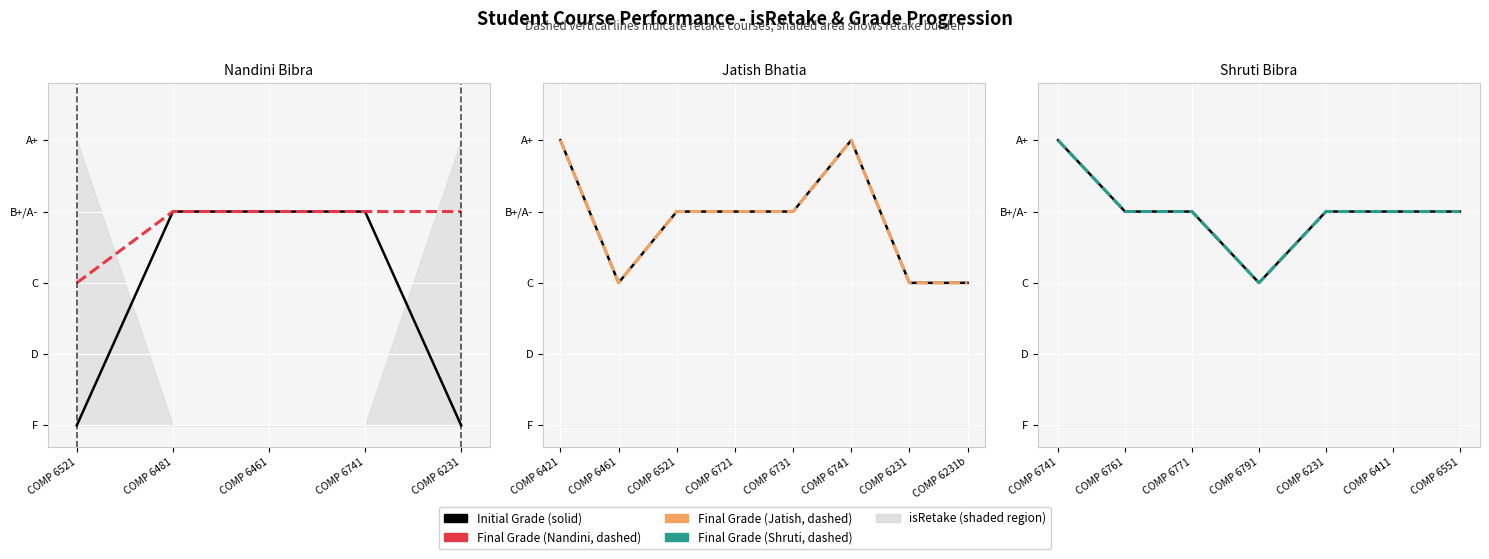

What is the approximate value of Final Grade (5% cap growth) at COMP 6761?

3